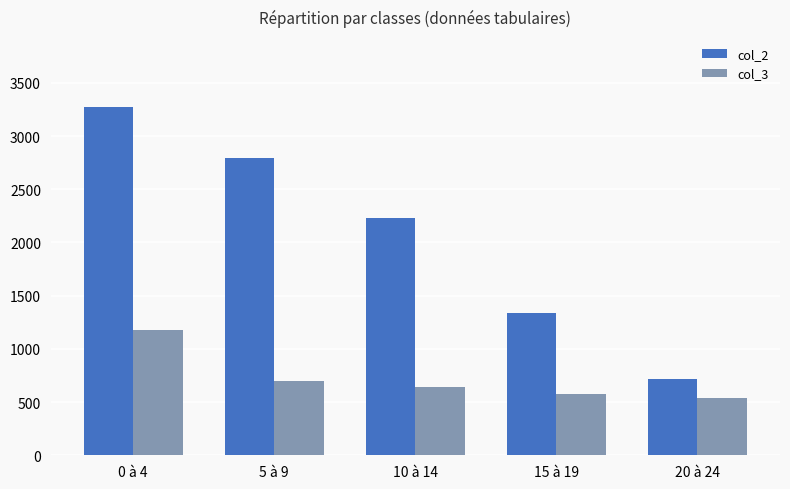

What is the lowest value of the col_2 series?

718